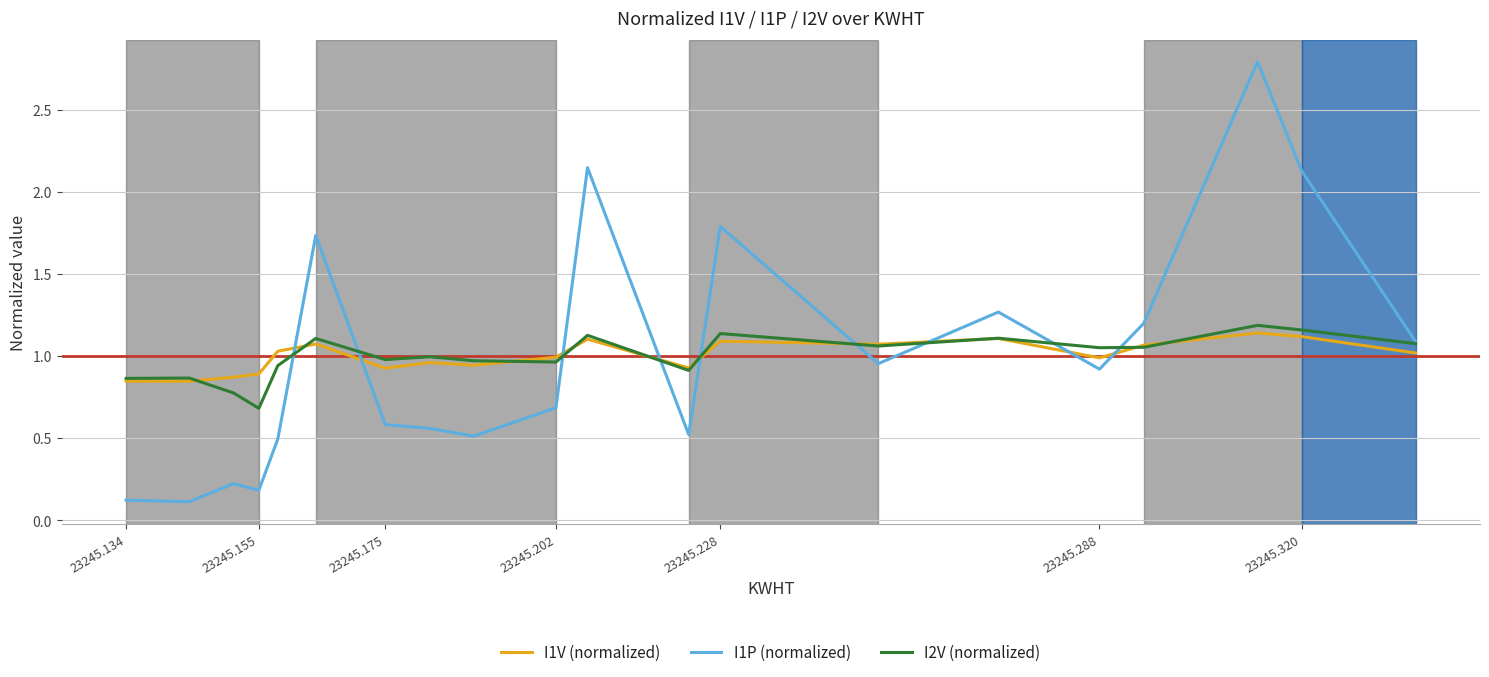

What is the smallest value displayed?

0.1